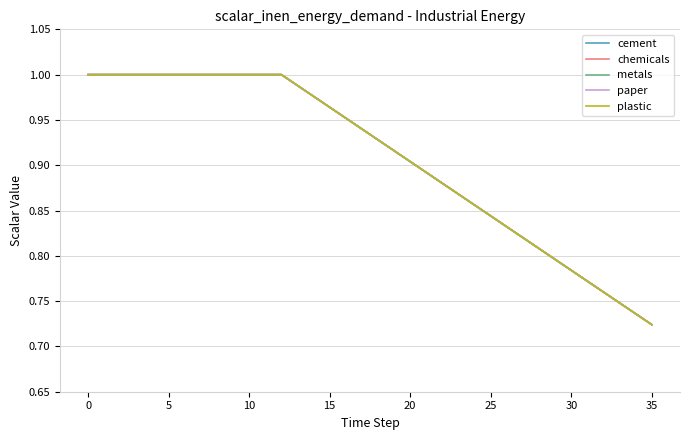

Reading left to right, extract all data points from this chart.

cement: 1.0	1.0	1.0	1.0	1.0	1.0	1.0	1.0	1.0	1.0	1.0	1.0	1.0	1.0	1.0	1.0	1.0	0.9	0.9	0.9	0.9	0.9	0.9	0.9	0.9	0.8	0.8	0.8	0.8	0.8	0.8	0.8	0.8	0.7	0.7	0.7
chemicals: 1.0	1.0	1.0	1.0	1.0	1.0	1.0	1.0	1.0	1.0	1.0	1.0	1.0	1.0	1.0	1.0	1.0	0.9	0.9	0.9	0.9	0.9	0.9	0.9	0.9	0.8	0.8	0.8	0.8	0.8	0.8	0.8	0.8	0.7	0.7	0.7
metals: 1.0	1.0	1.0	1.0	1.0	1.0	1.0	1.0	1.0	1.0	1.0	1.0	1.0	1.0	1.0	1.0	1.0	0.9	0.9	0.9	0.9	0.9	0.9	0.9	0.9	0.8	0.8	0.8	0.8	0.8	0.8	0.8	0.8	0.7	0.7	0.7
paper: 1.0	1.0	1.0	1.0	1.0	1.0	1.0	1.0	1.0	1.0	1.0	1.0	1.0	1.0	1.0	1.0	1.0	0.9	0.9	0.9	0.9	0.9	0.9	0.9	0.9	0.8	0.8	0.8	0.8	0.8	0.8	0.8	0.8	0.7	0.7	0.7
plastic: 1.0	1.0	1.0	1.0	1.0	1.0	1.0	1.0	1.0	1.0	1.0	1.0	1.0	1.0	1.0	1.0	1.0	0.9	0.9	0.9	0.9	0.9	0.9	0.9	0.9	0.8	0.8	0.8	0.8	0.8	0.8	0.8	0.8	0.7	0.7	0.7